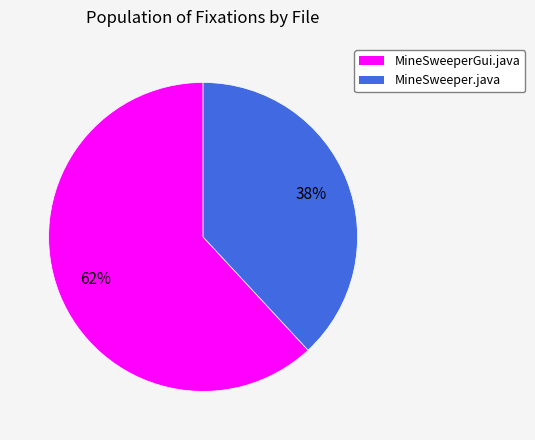

Does any single category account for the majority?

Yes